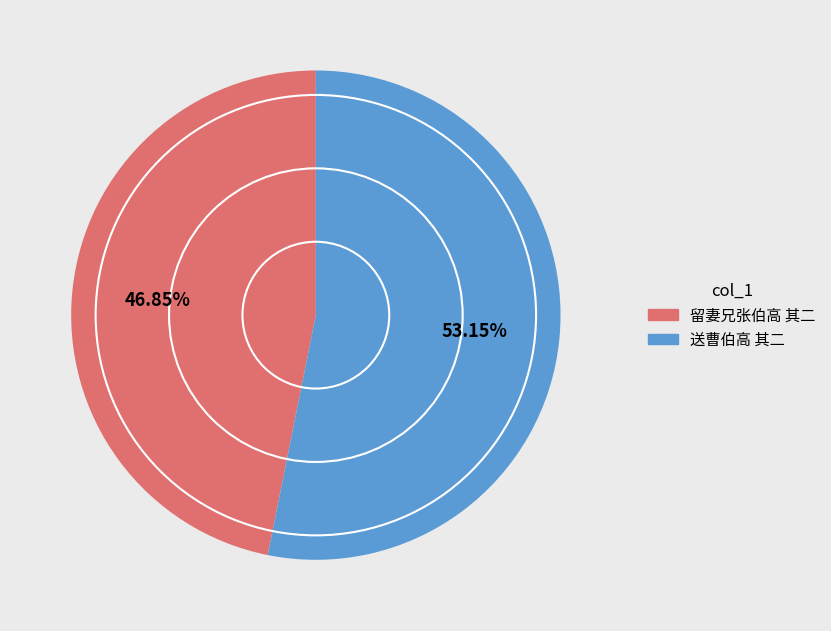

Is there a majority slice in this chart?

Yes